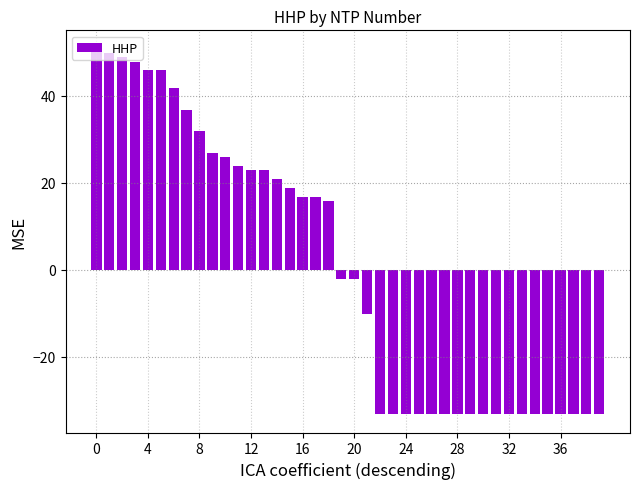

What is the value of the 8th bar from the left?

36.9